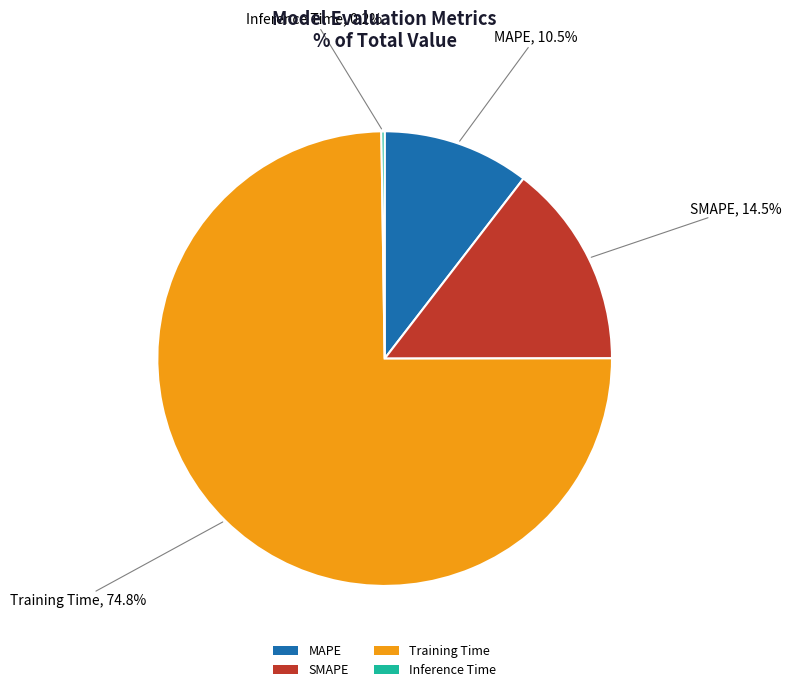

The Training Time slice represents 75% of the pie. True or false?

True